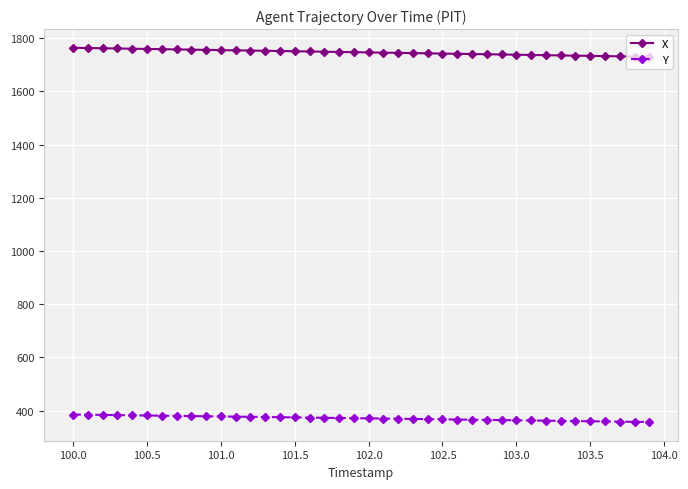

What is the value of the Y point at the 13th from the left?

376.6